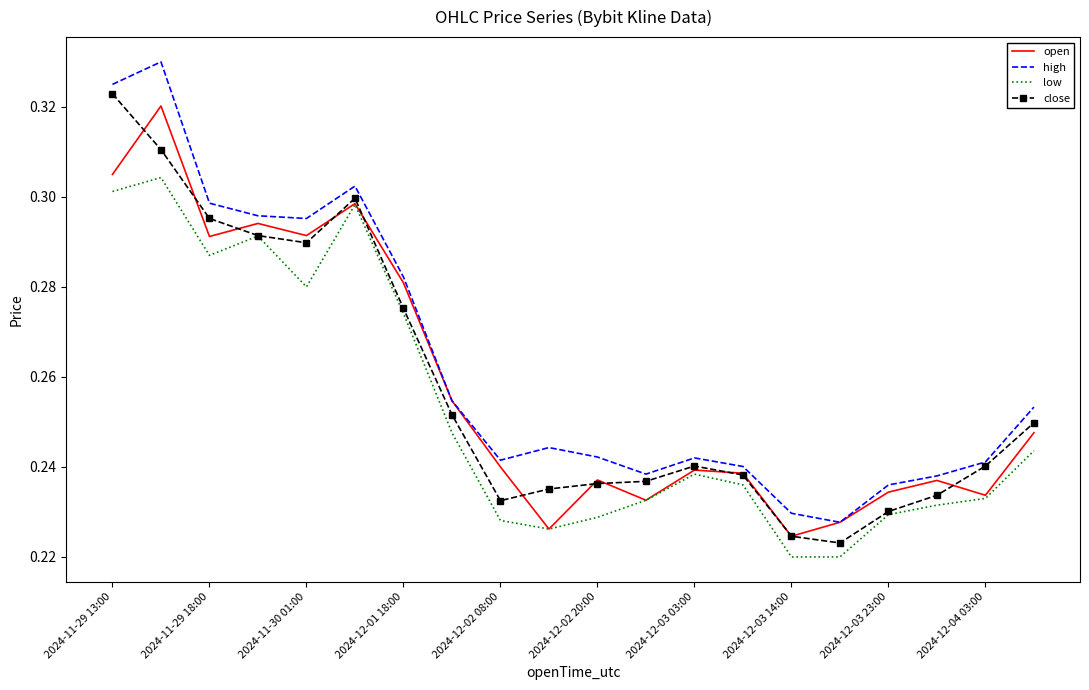

True or false: high and low intersect in this chart.

False